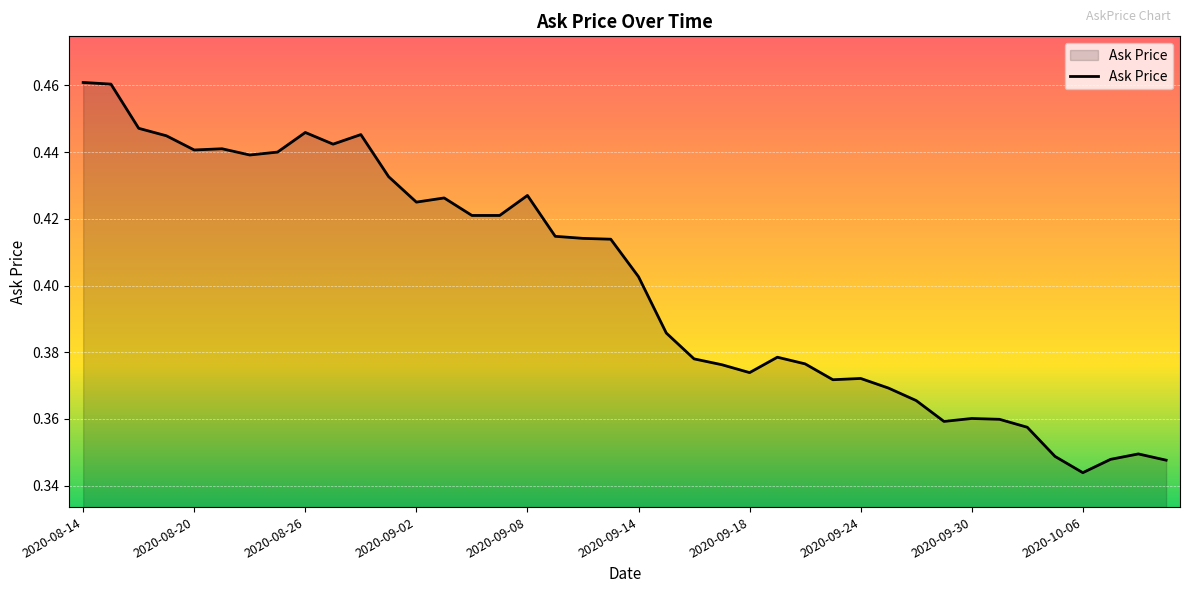

How many points are higher than both their immediate neighbors (excluding endpoints)?

9